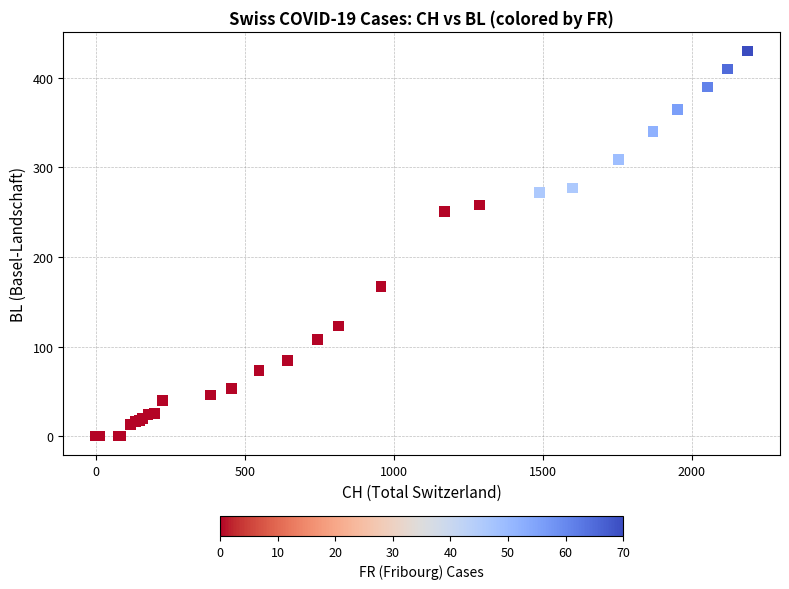

What Y value in the scatter plot is closest to 215?

251